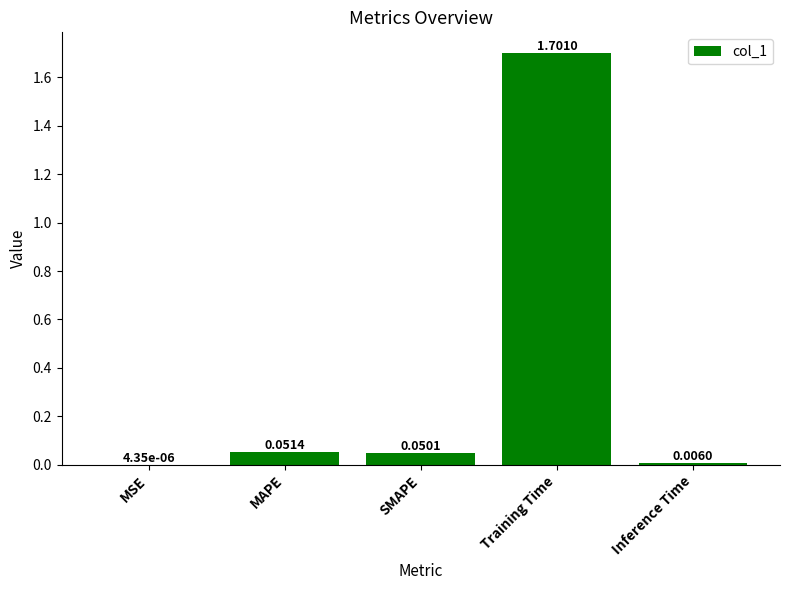

What is the change in value from MSE to MAPE?

+0.1